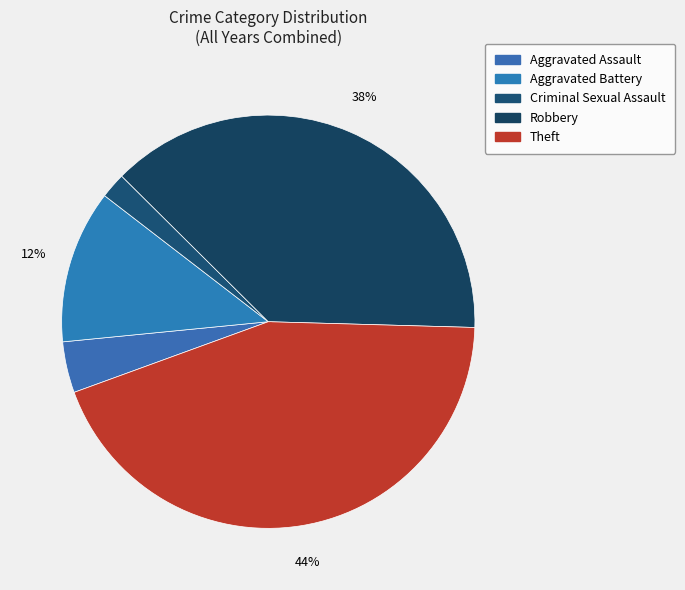

How many slices are in this pie chart?

5